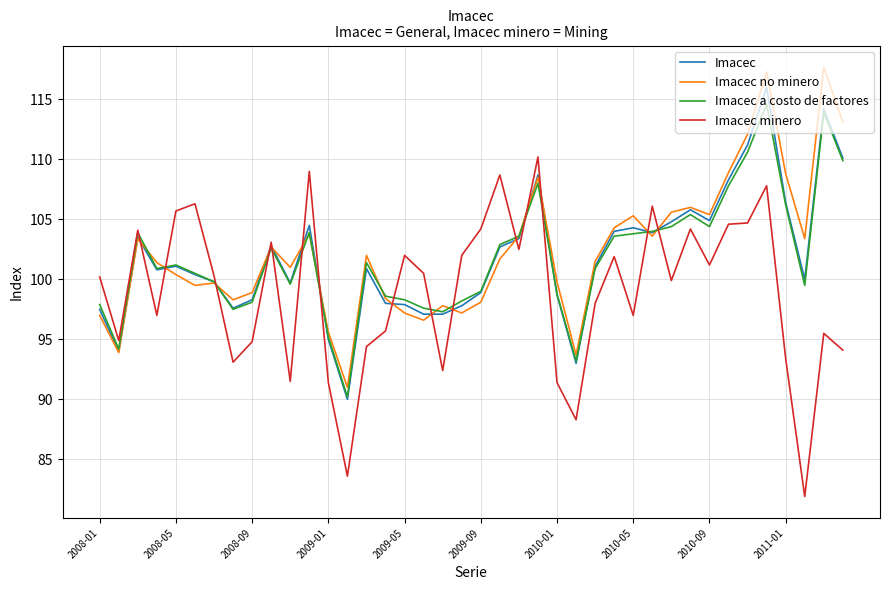

What is the maximum value for Imacec minero?

110.2